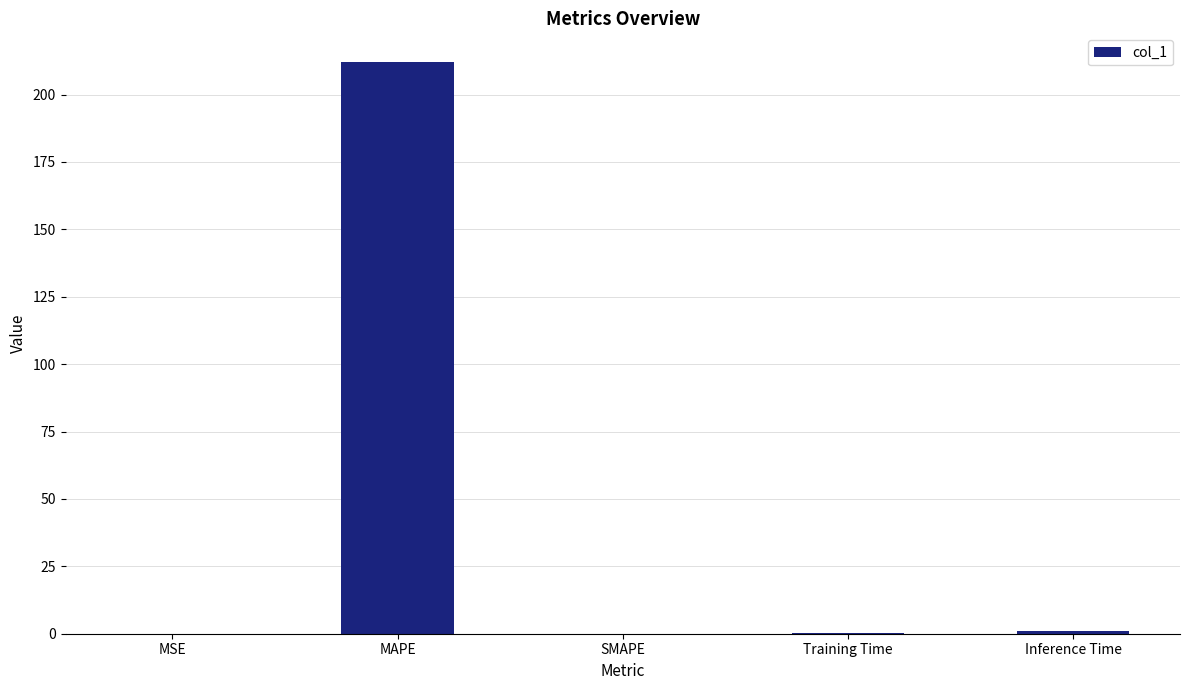

Read the value at Training Time.

0.1